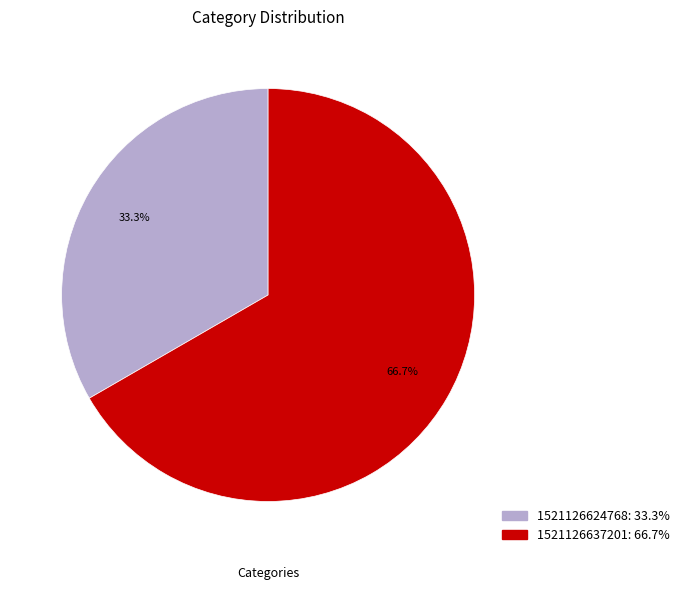

To the nearest percent, what percentage of the pie is 1521126624768?

33%